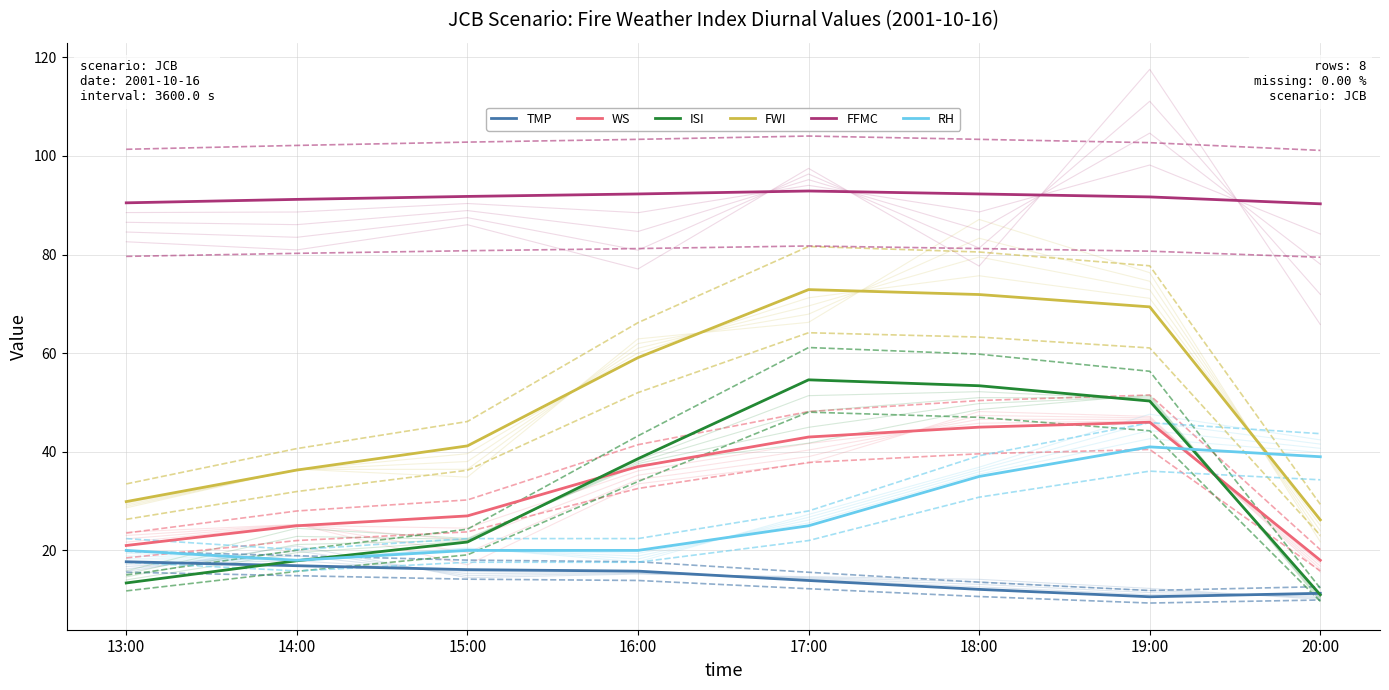

What are all the series names shown in the legend?

TMP, WS, ISI, FWI, FFMC, RH